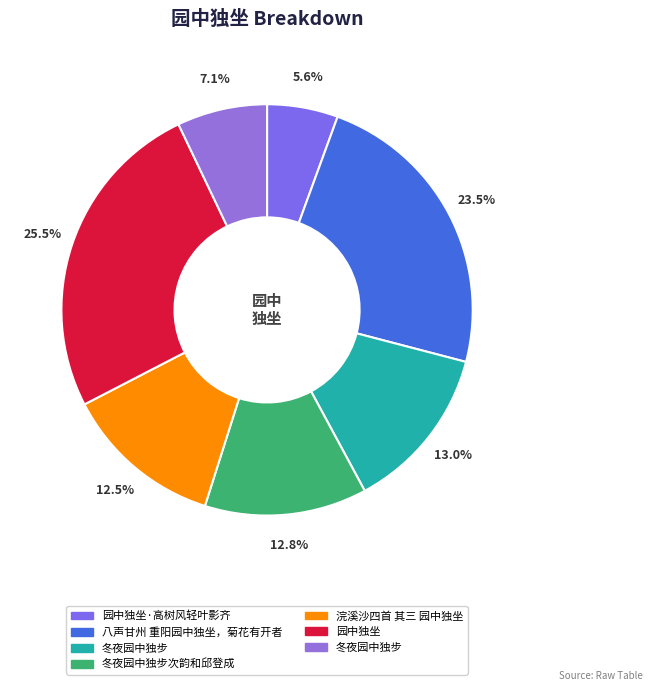

Does any single category account for the majority?

No